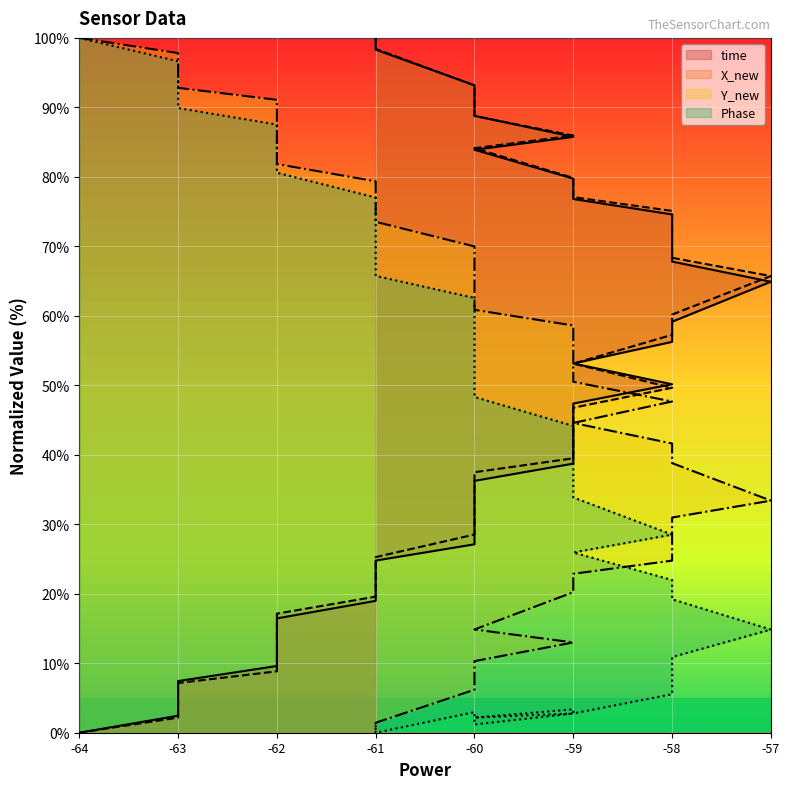

What is the maximum value shown in the chart?

100.0